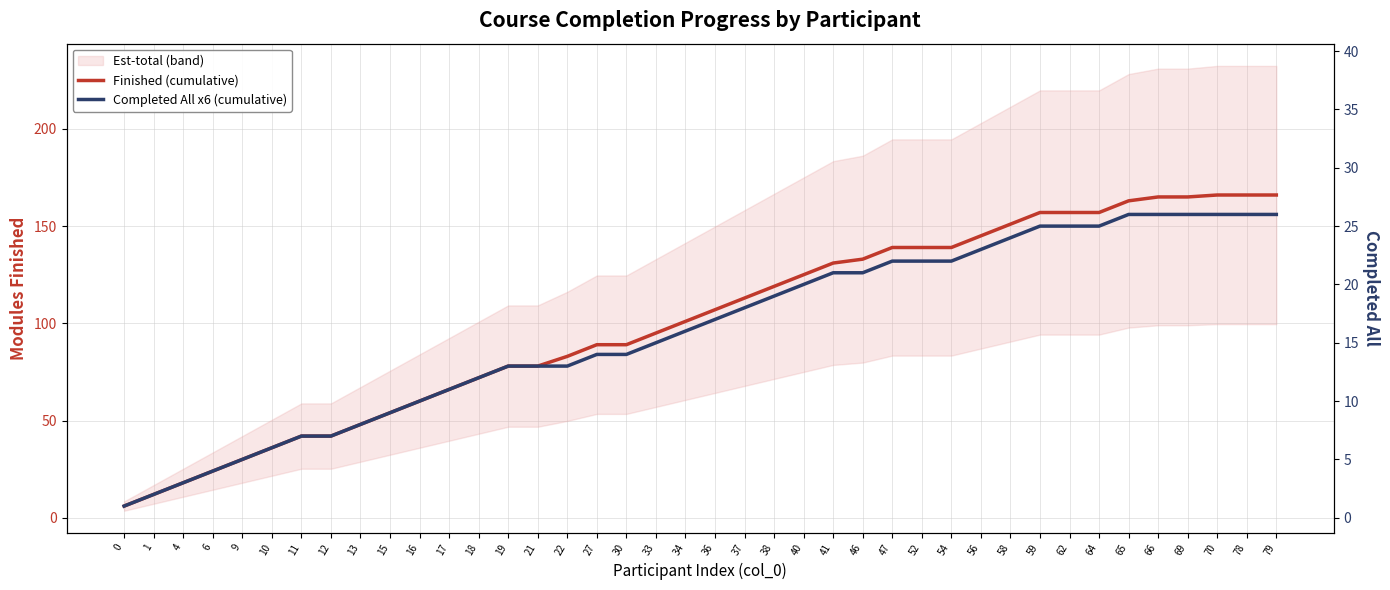

Reading left to right, list all the values displayed in this chart.

Finished (cumulative): 0=6	1=12	4=18	6=24	9=30	10=36	11=42	12=42	13=48	15=54	16=60	17=66	18=72	19=78	21=78	22=83	27=89	30=89	33=95	34=101	36=107	37=113	38=119	40=125	41=131	46=133	47=139	52=139	54=139	56=145	58=151	59=157	62=157	64=157	65=163	66=165	69=165	70=166	78=166	79=166
Completed All x6 (cumulative): 0=6	1=12	4=18	6=24	9=30	10=36	11=42	12=42	13=48	15=54	16=60	17=66	18=72	19=78	21=78	22=78	27=84	30=84	33=90	34=96	36=102	37=108	38=114	40=120	41=126	46=126	47=132	52=132	54=132	56=138	58=144	59=150	62=150	64=150	65=156	66=156	69=156	70=156	78=156	79=156